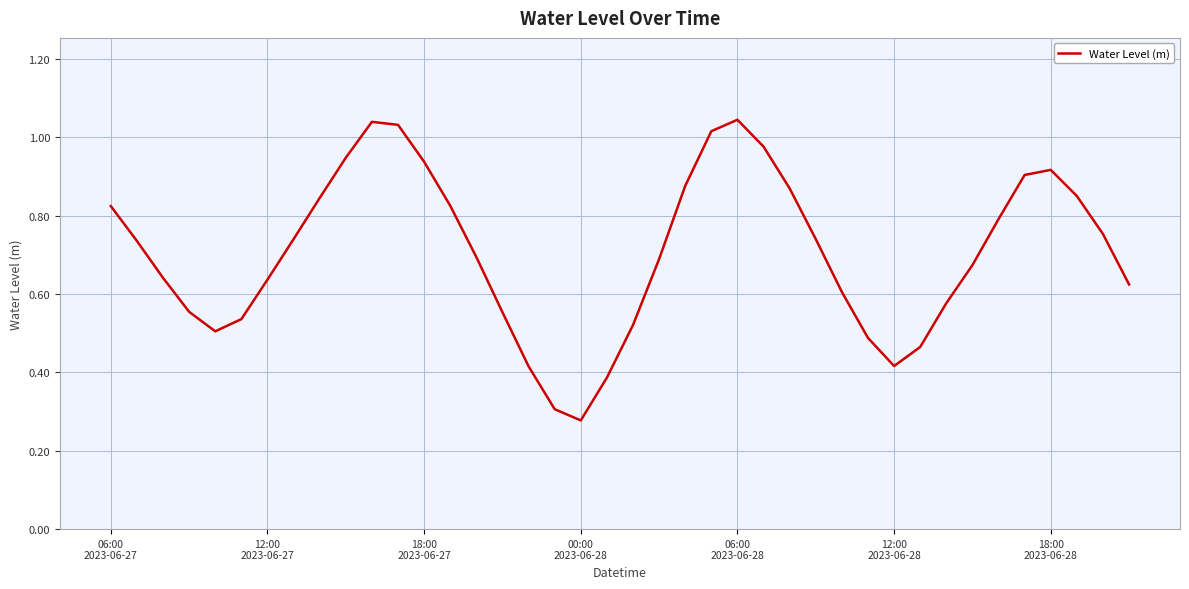

How many lines are shown in the chart?

1